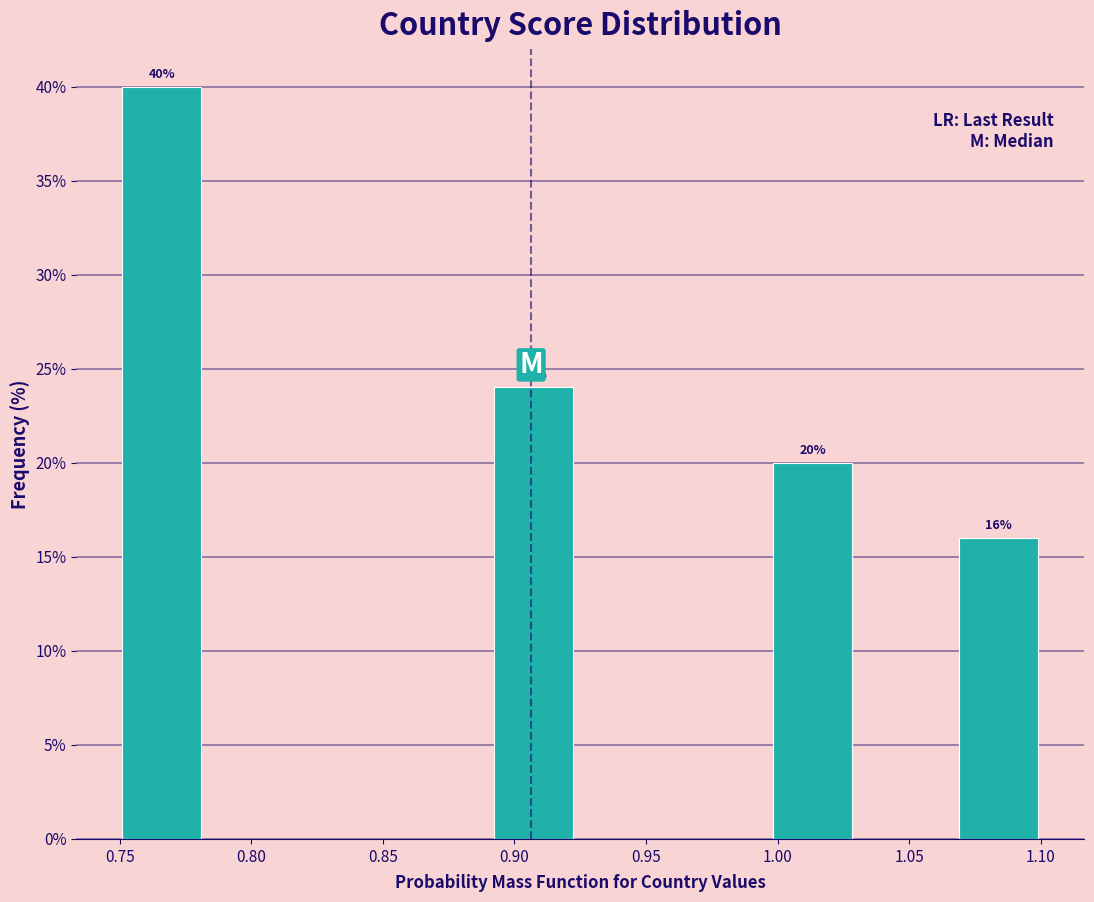

Which range on the x-axis has the tallest bar?

0.750 to 0.785